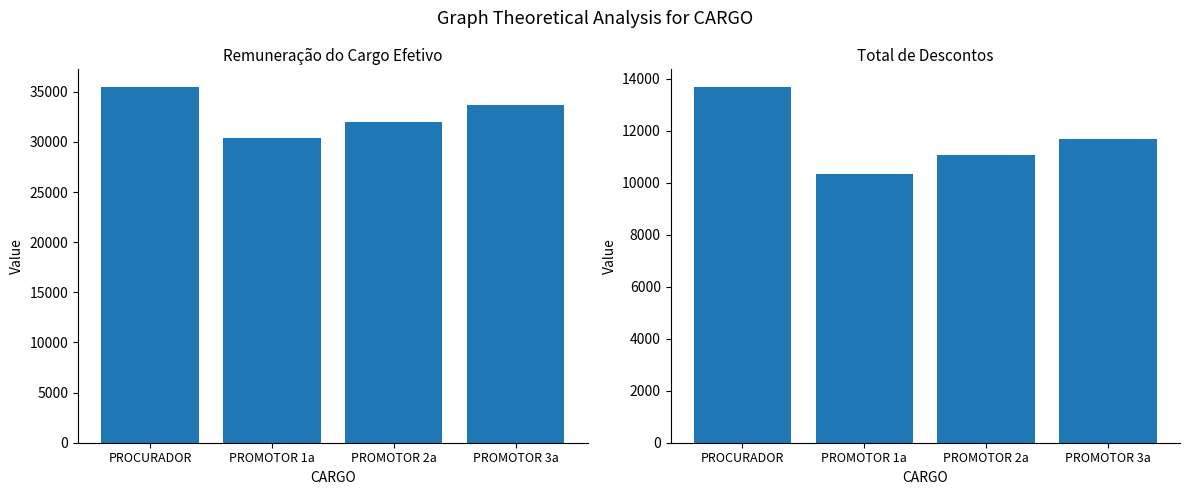

What is the average value of the Remuneração do Cargo Efetivo series?

32890.1